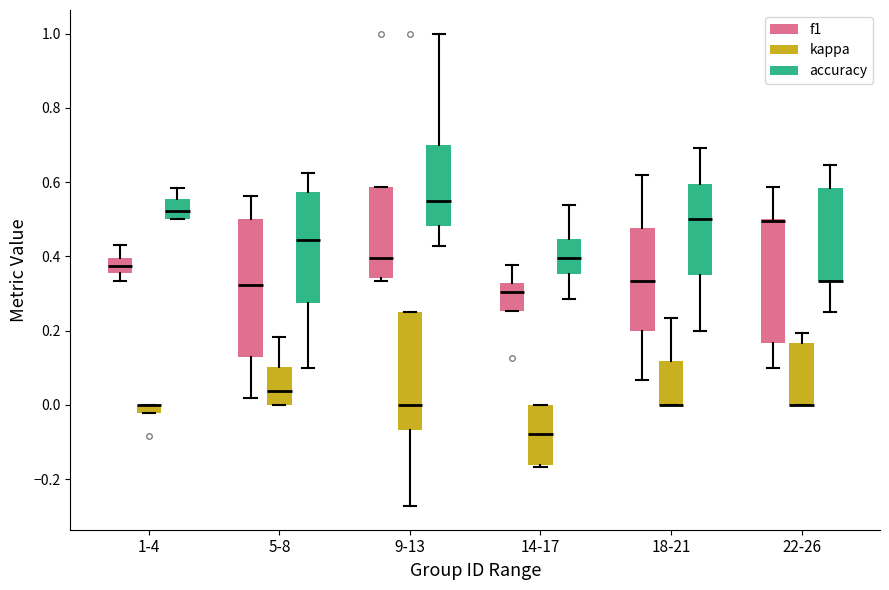

Where is the lower edge of the box for 9-13 (kappa) on the y-axis? The values are not printed on the chart, so give them approximately, as read against the axis.

-0.06